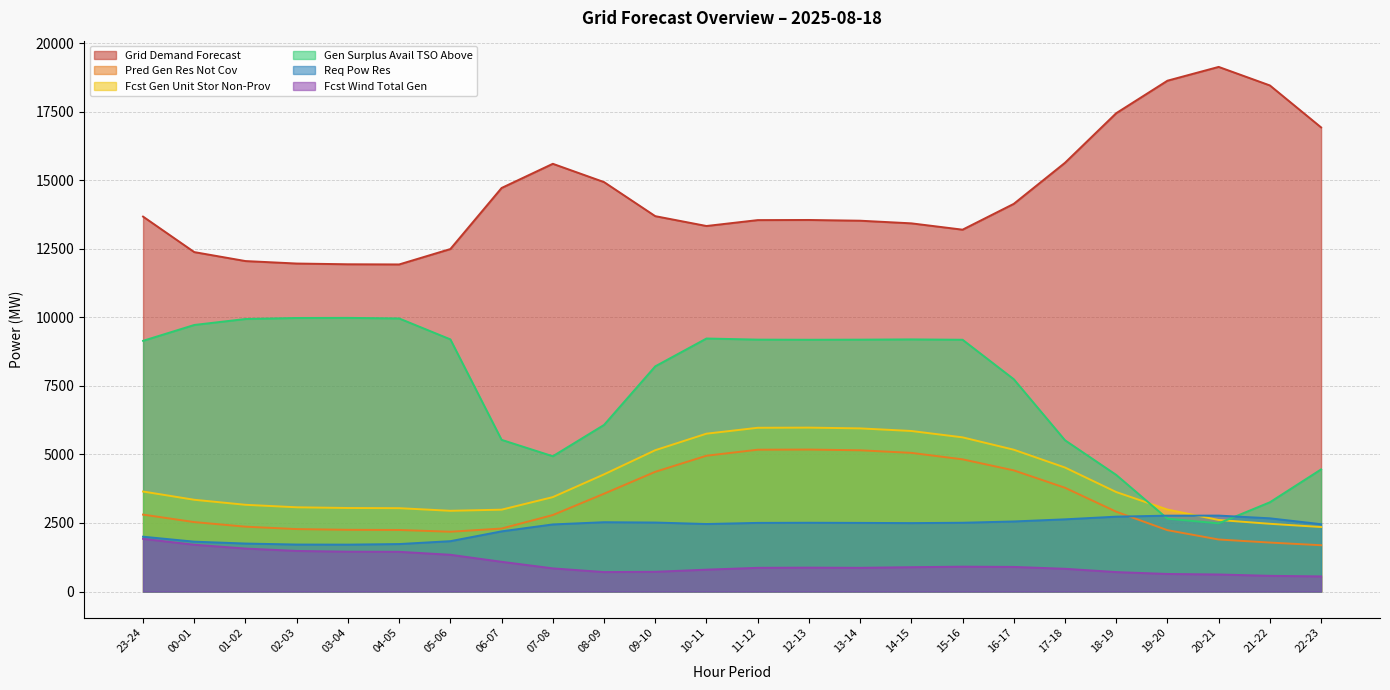

Which series has the largest total across all categories?

Grid Demand Forecast